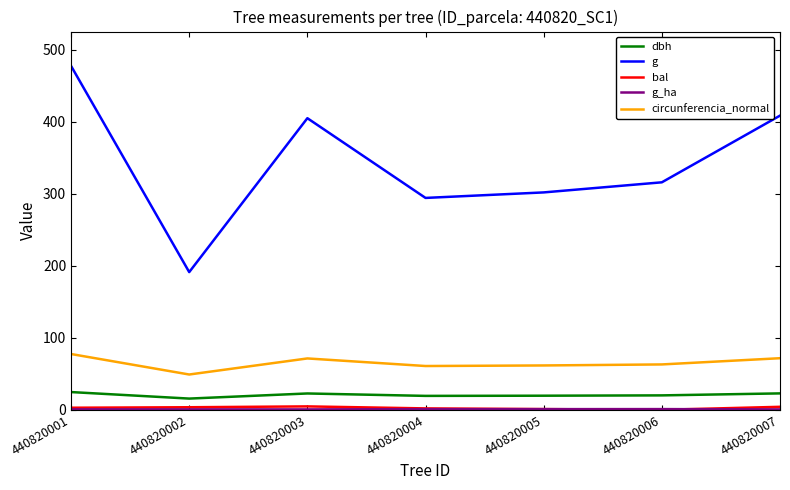

What is the difference between the second highest and second lowest values in the circunferencia_normal series?

10.8